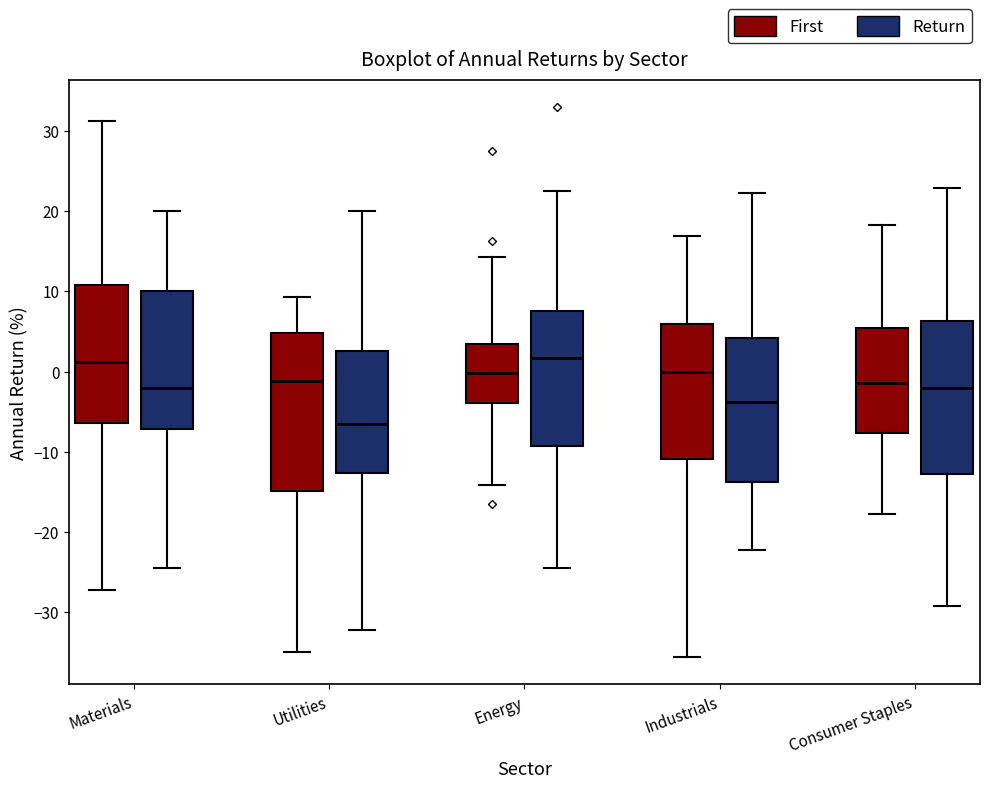

Where is the upper edge of the box for Consumer Staples (Return) on the y-axis? The values are not printed on the chart, so give them approximately, as read against the axis.

6